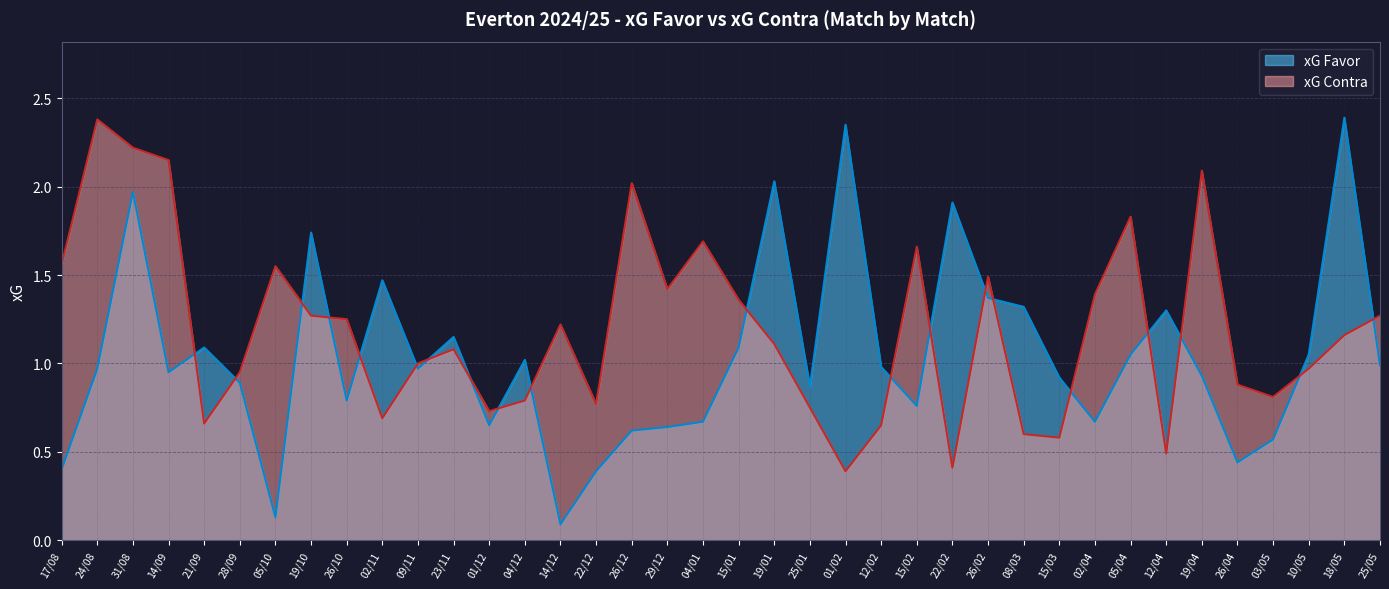

What position from the left is 08/03?

28